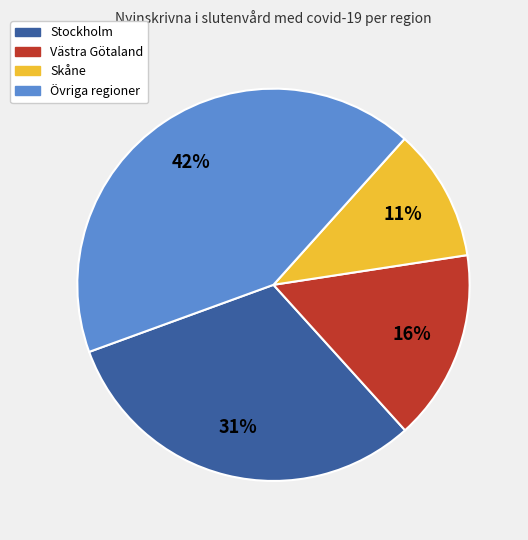

Is there a majority slice in this chart?

No